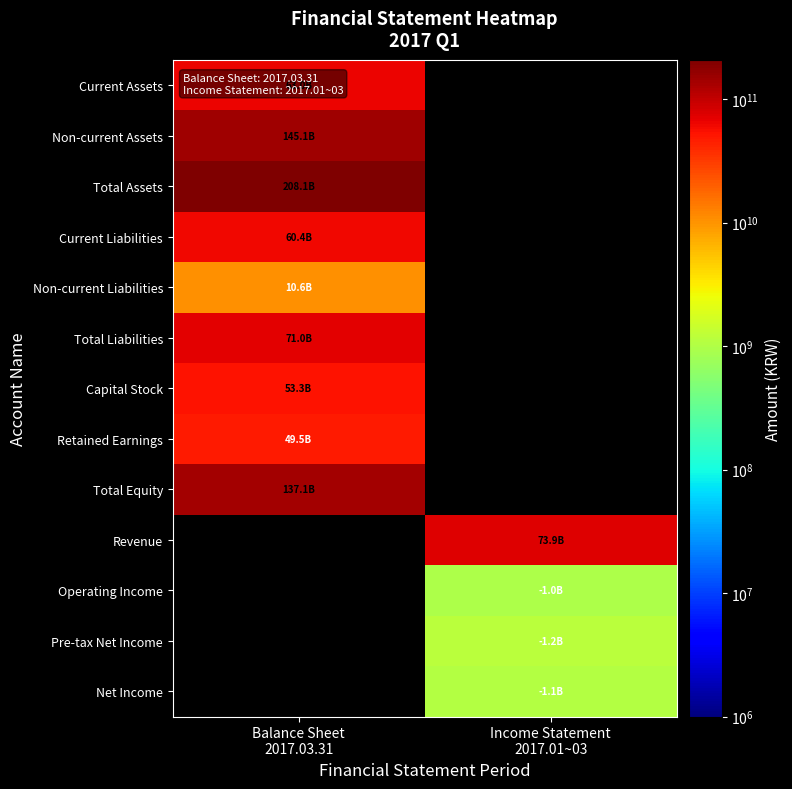

How many distinct data groups are displayed?

13